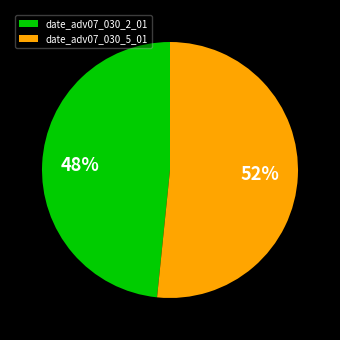

To the nearest percent, what is the average slice percentage?

50%